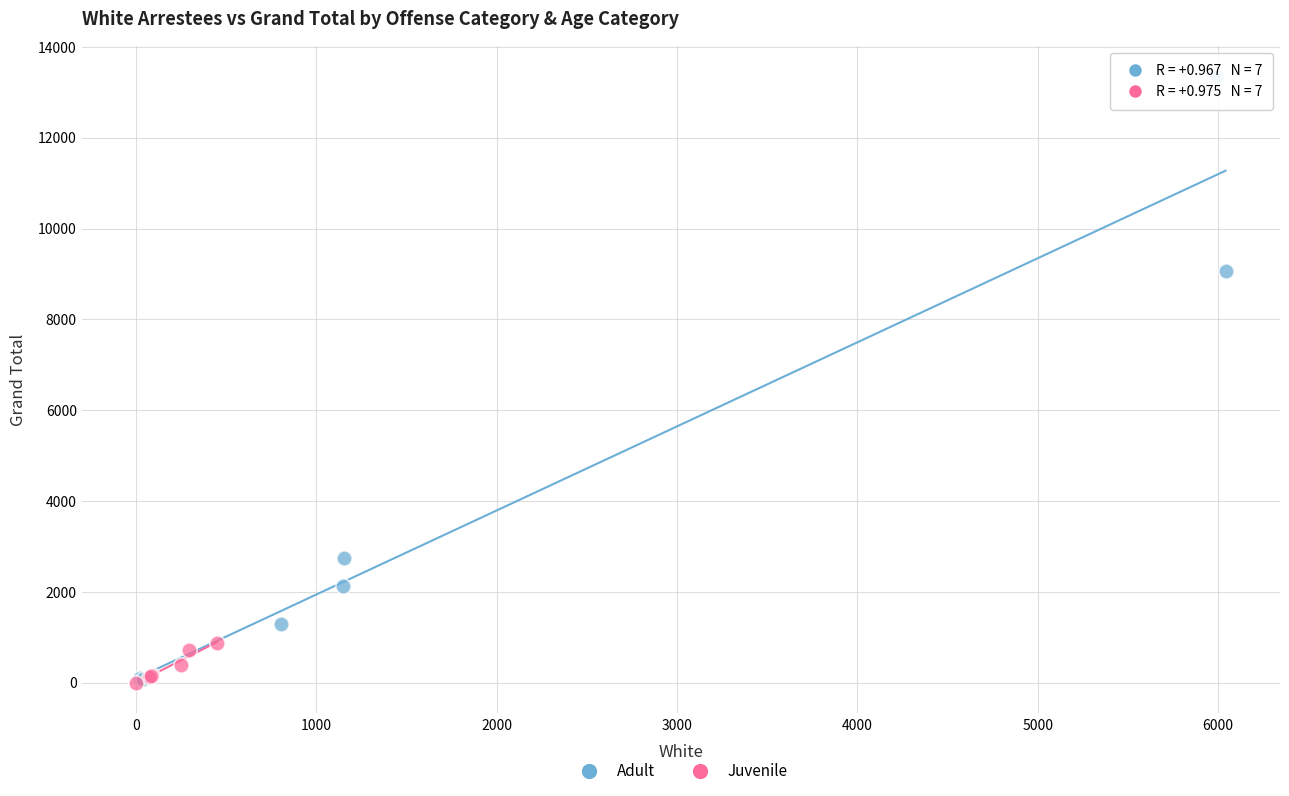

Which series contains the highest Y value?

Adult